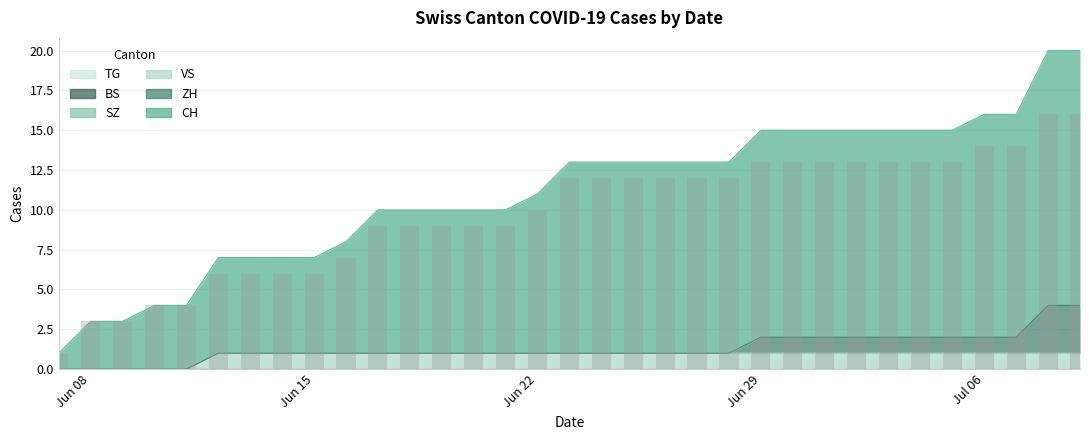

Reading right to left, transcribe all the data shown in this chart.

CH: 16	16	14	14	13	13	13	13	13	13	13	12	12	12	12	12	12	10	9	9	9	9	9	7	6	6	6	6	4	4	3	3	1
ZH: 3	3	1	1	1	1	1	1	1	1	1	0	0	0	0	0	0	0	0	0	0	0	0	0	0	0	0	0	0	0	0	0	0
BS: 0	0	0	0	0	0	0	0	0	0	0	0	0	0	0	0	0	0	0	0	0	0	0	0	0	0	0	0	0	0	0	0	0
SZ: 0	0	0	0	0	0	0	0	0	0	0	0	0	0	0	0	0	0	0	0	0	0	0	0	0	0	0	0	0	0	0	0	0
VS: 1	1	1	1	1	1	1	1	1	1	1	1	1	1	1	1	1	1	1	1	1	1	1	1	1	1	1	1	0	0	0	0	0
TG: 0	0	0	0	0	0	0	0	0	0	0	0	0	0	0	0	0	0	0	0	0	0	0	0	0	0	0	0	0	0	0	0	0